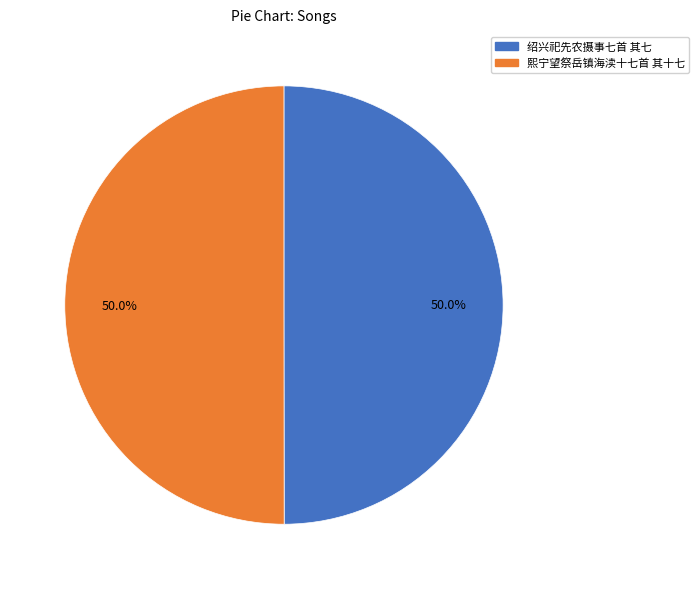

What is the smallest slice in the pie chart?

绍兴祀先农摄事七首 其七 送神用《凝安》。